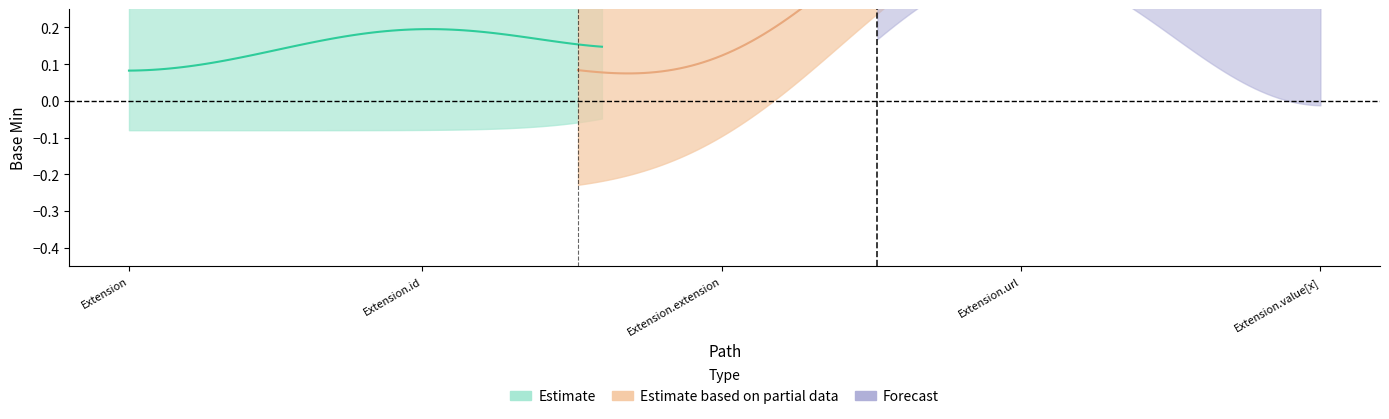

What is the value of the base_max_values point at the 5th from the left?

1